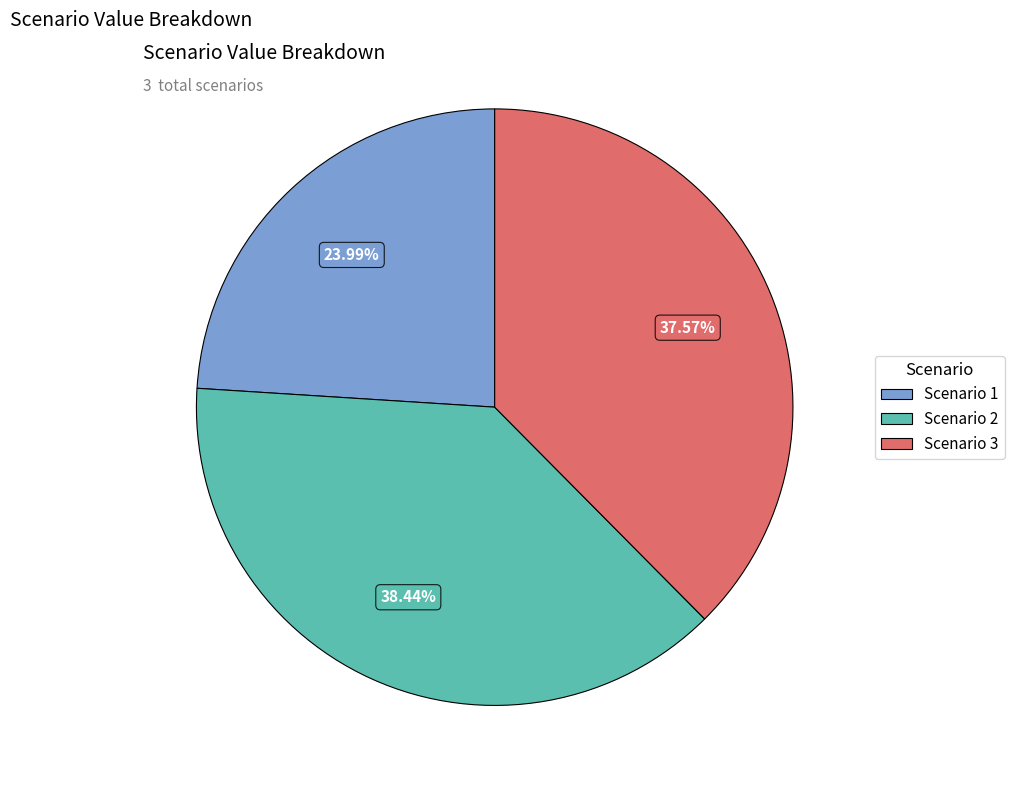

Rank the categories by value from highest to lowest.

Scenario 2, Scenario 3, Scenario 1